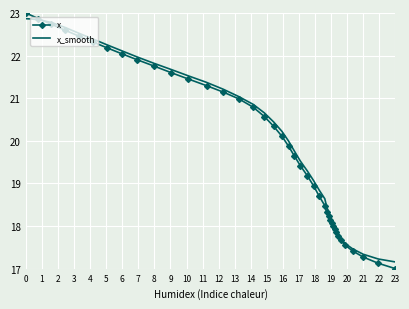

Which series has the widest spread of values?

x